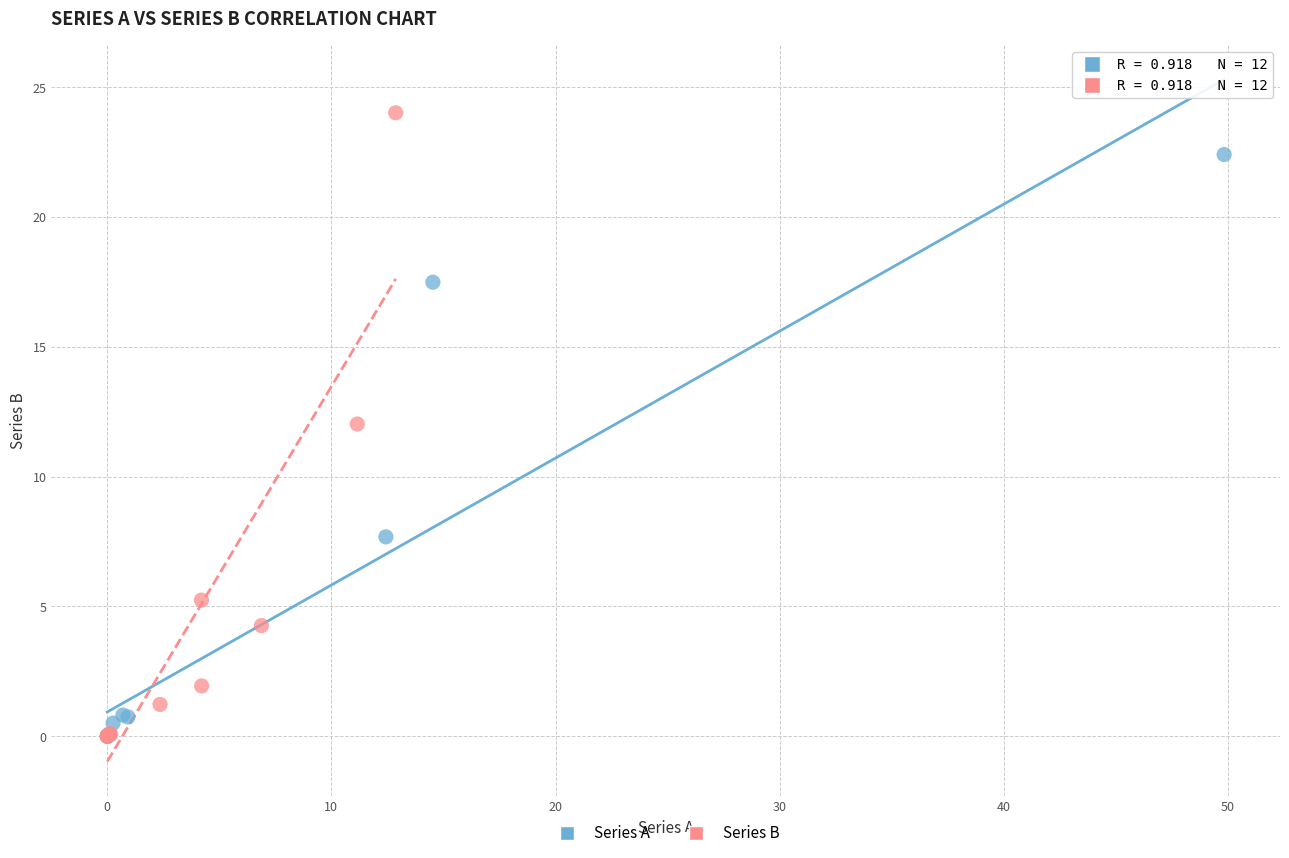

Which series has the largest Y range (max minus min)?

Series B